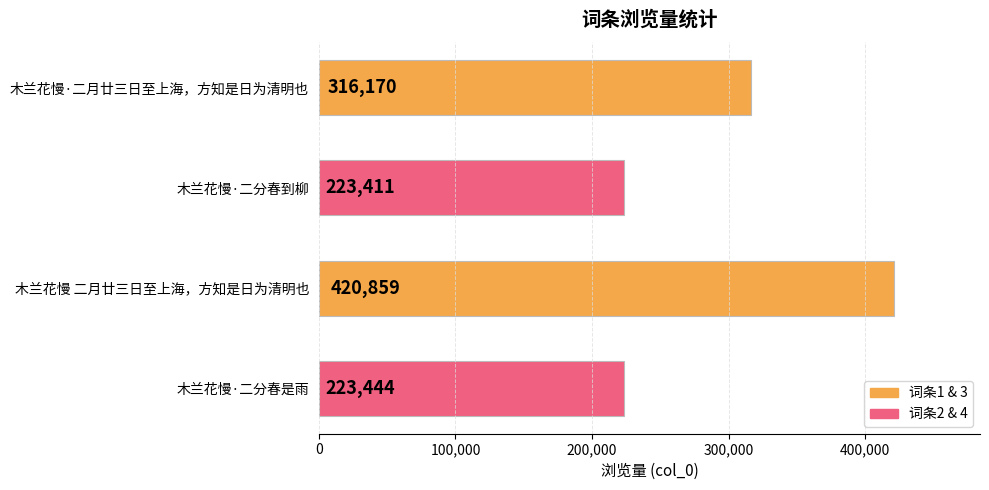

The chart shows a value of 223444 at 木兰花慢·二分春是雨. True or false?

True